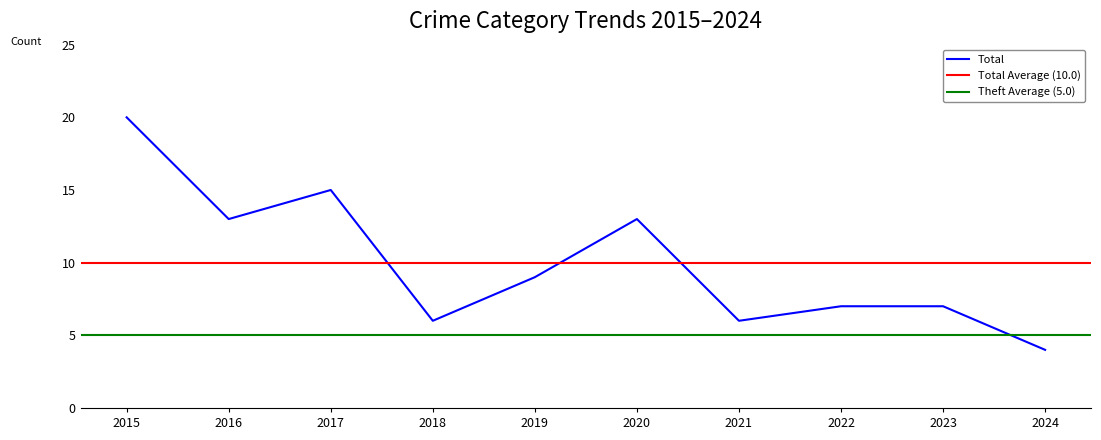

Which series has the widest spread of values?

Total